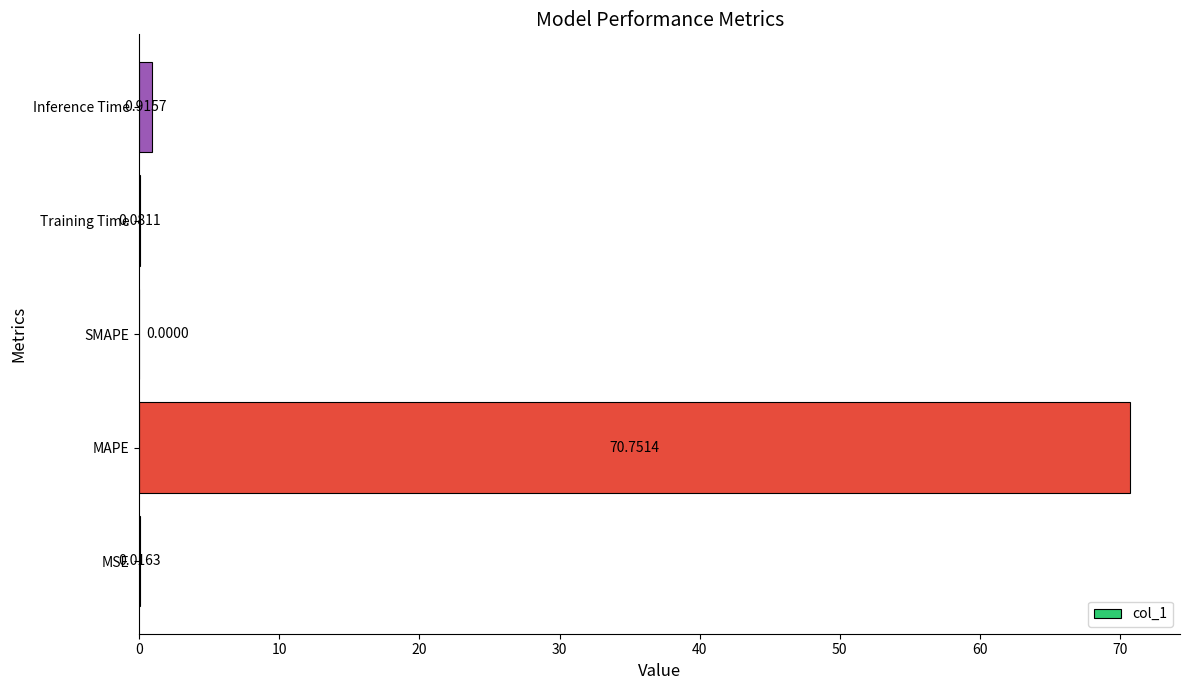

At which label is the value closest to 35?

Inference Time